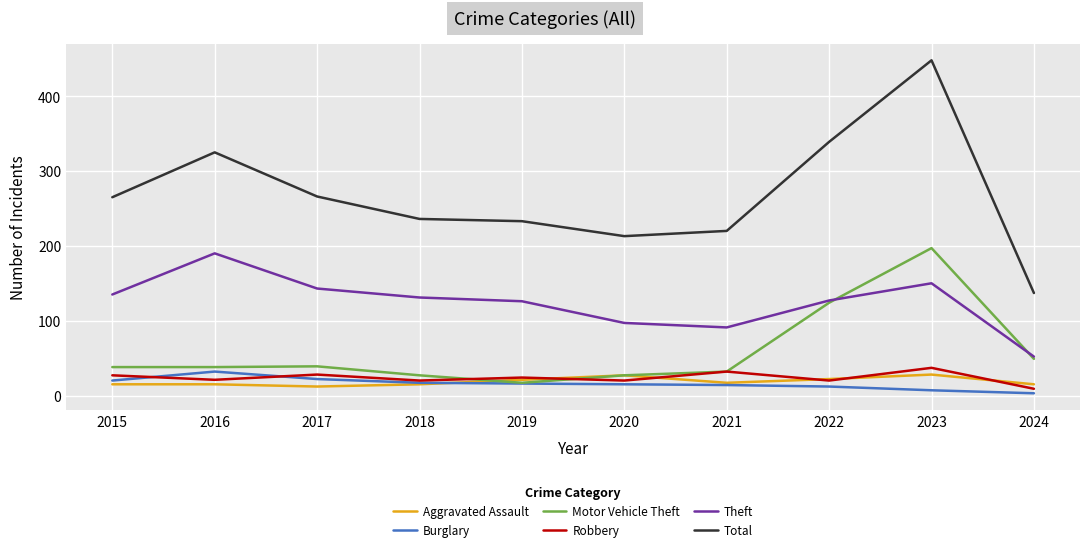

What is the minimum value shown in the chart?

3